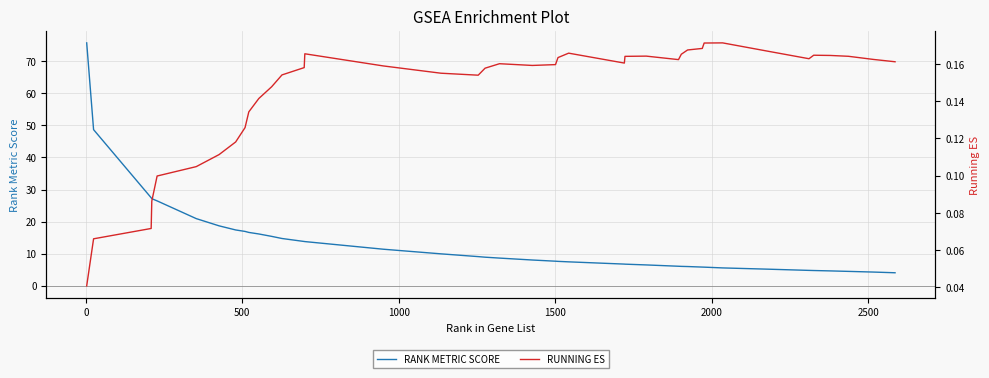

What is the highest value of the RANK METRIC SCORE series?

75.7